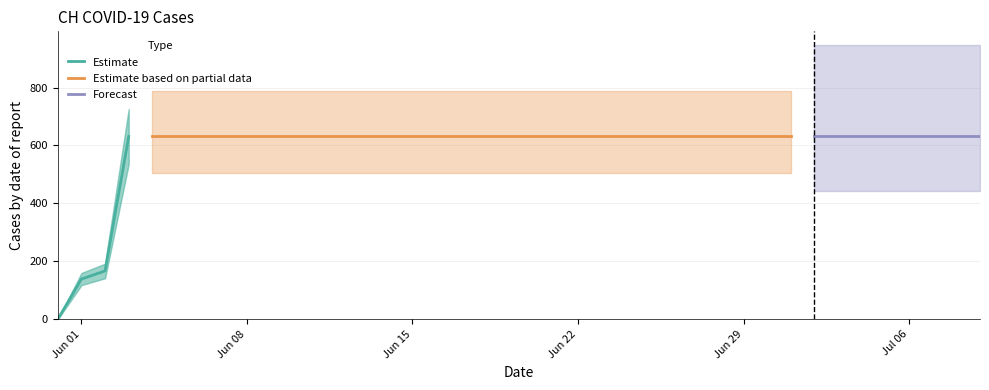

What is the change in value from 2020-06-01 to 2020-07-04?

+492